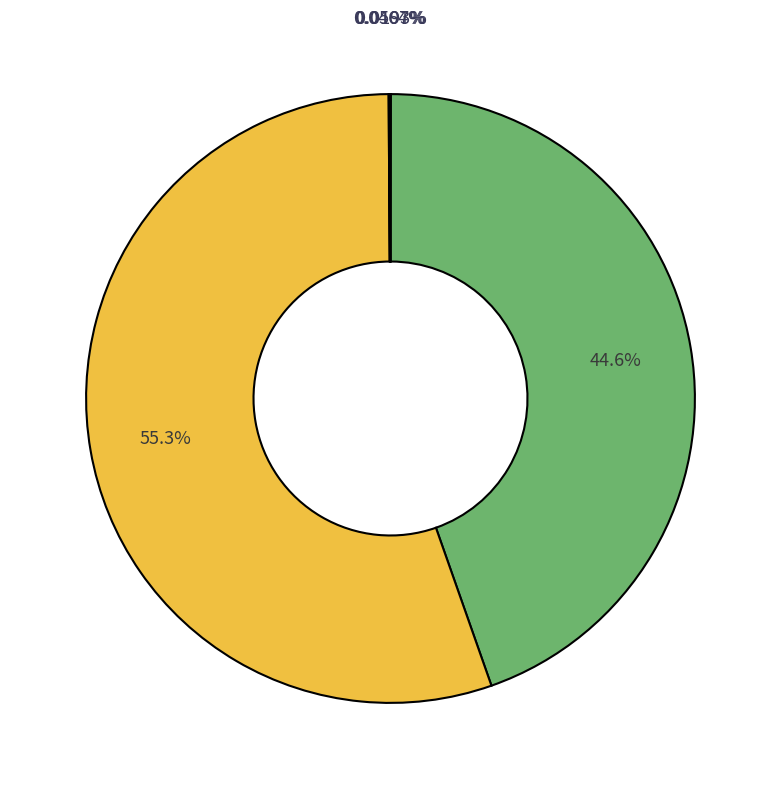

To the nearest percent, what is the difference between the largest and smallest slice percentages?

55%